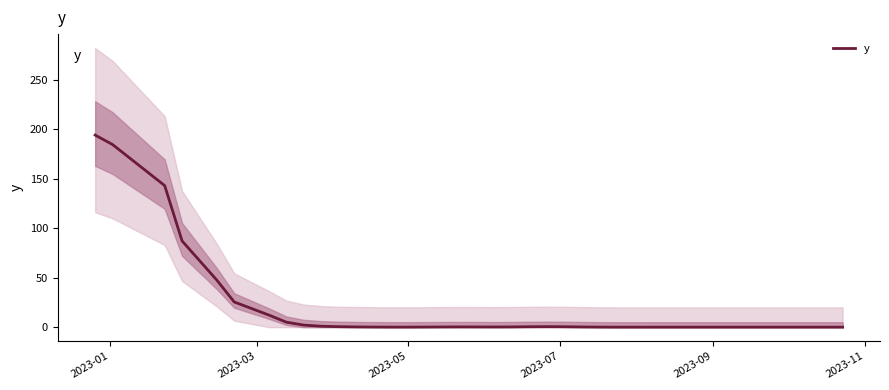

Is this an area chart (filled region under the line)?

No